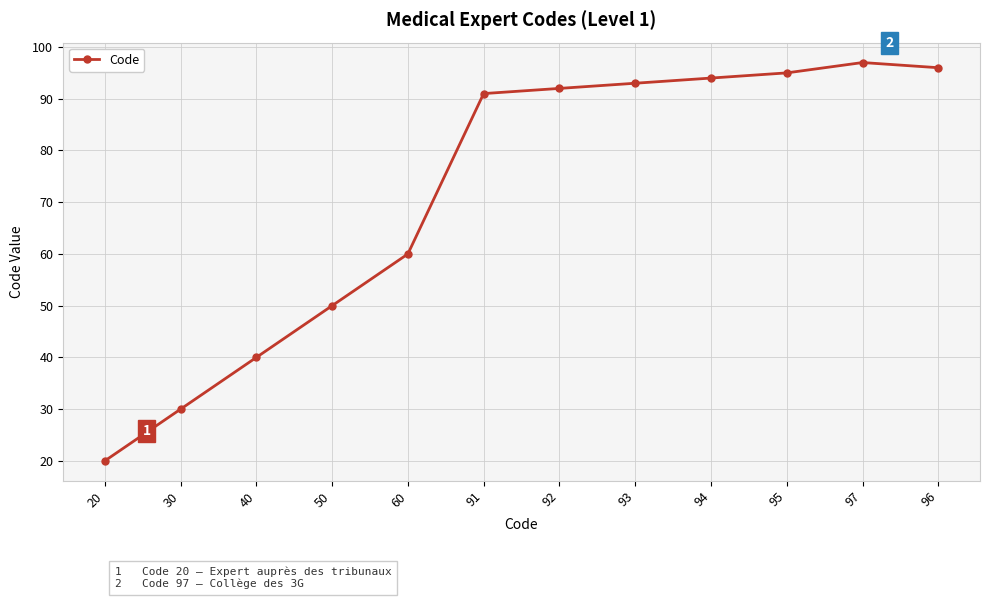

The chart shows a value of 35 at 20. True or false?

False